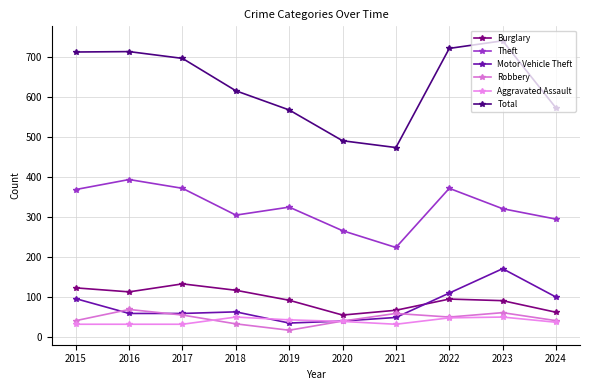

What is the sum of all Burglary values?

948